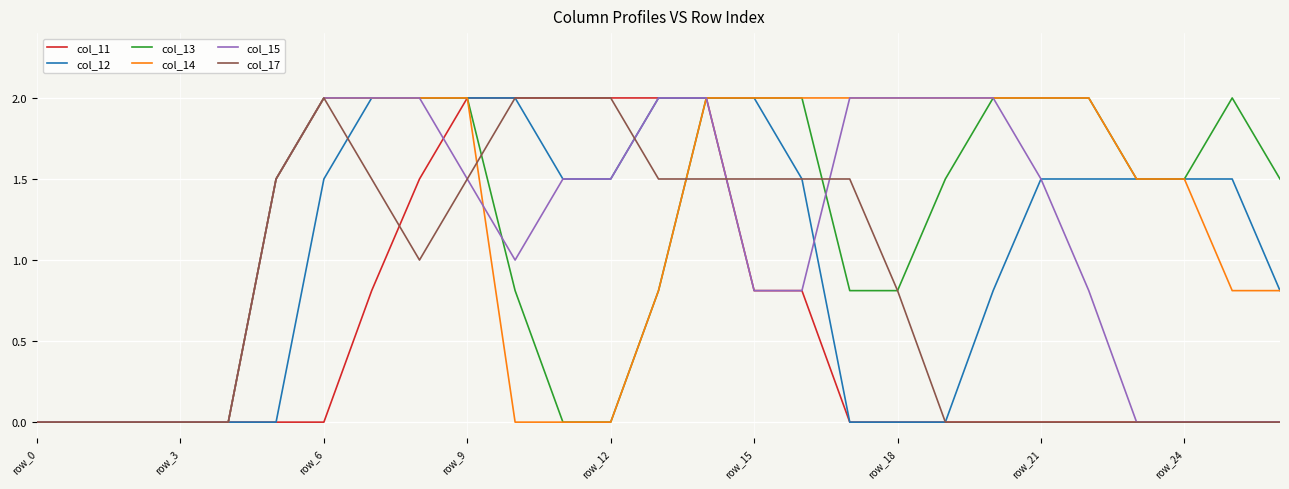

What is the maximum value for col_17?

2.0